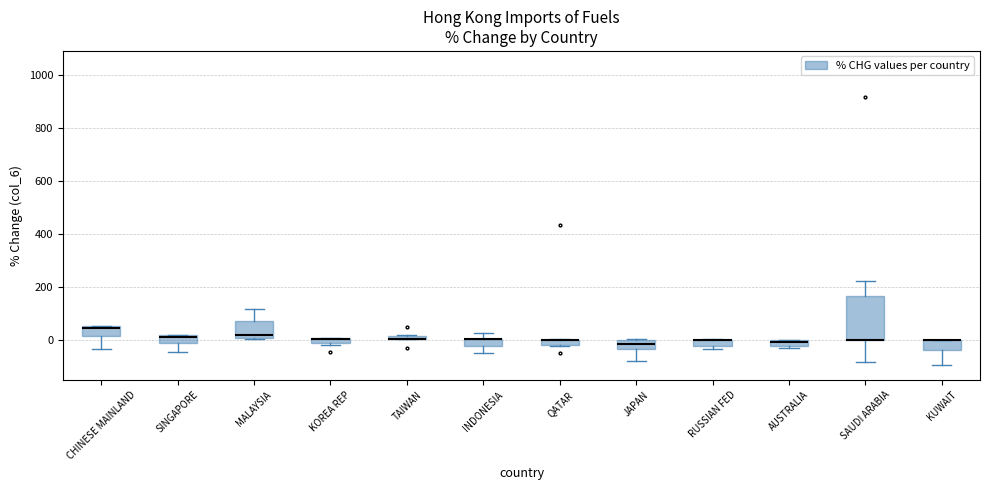

Comparing the boxes themselves (not the whiskers), which one is the tallest?

SAUDI ARABIA